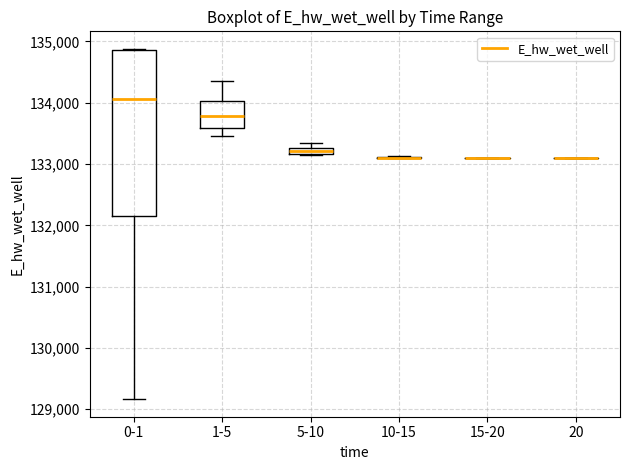

Which box is the tallest, from its lower edge to its upper edge?

0-1